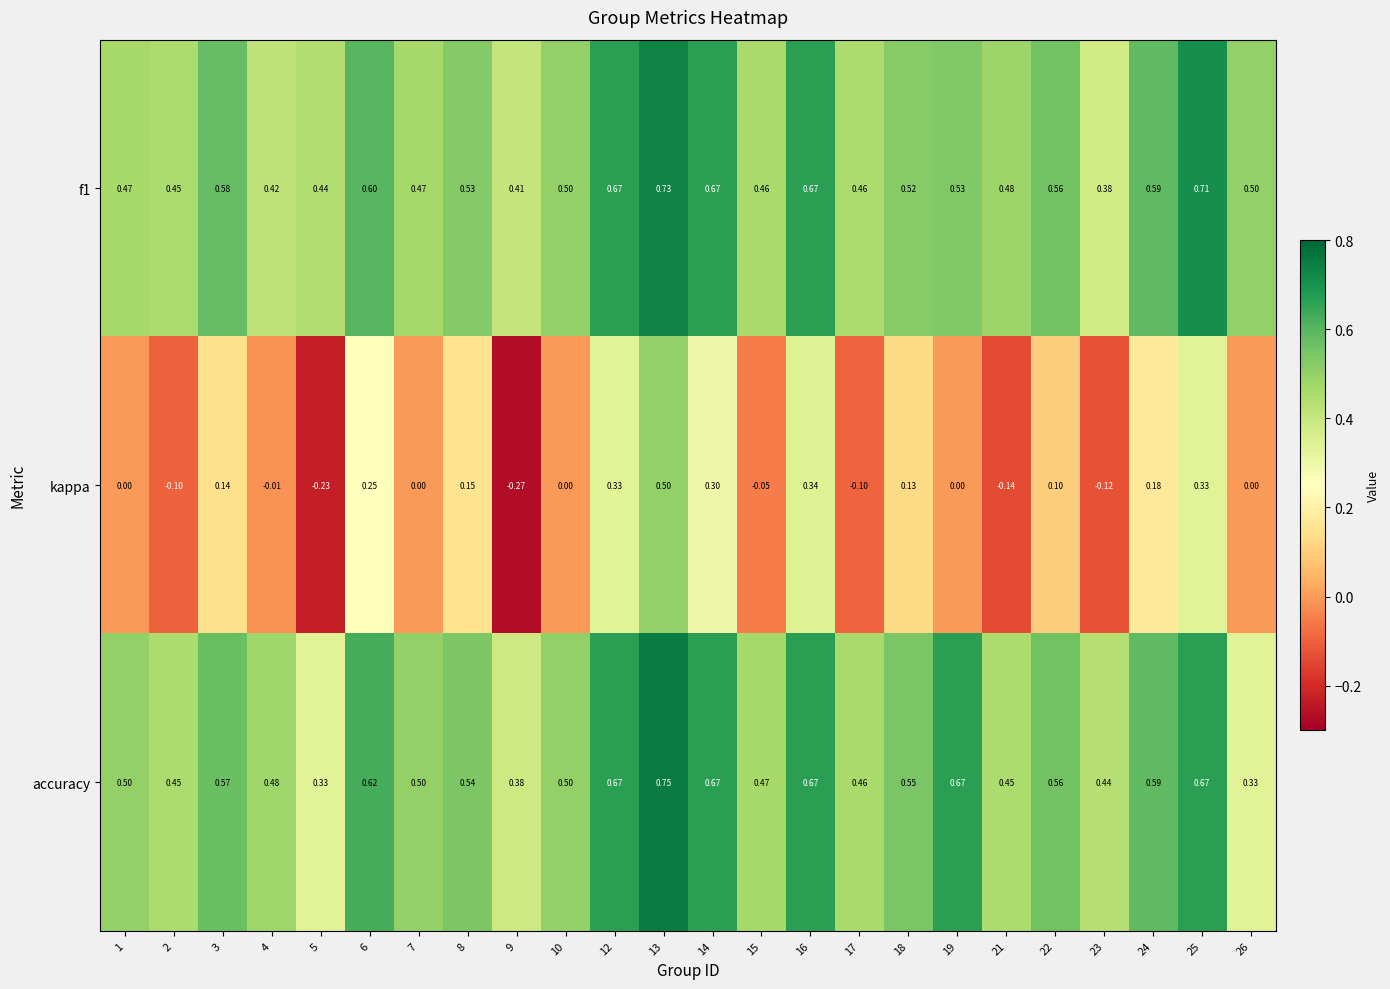

Which series has the widest spread of values?

kappa